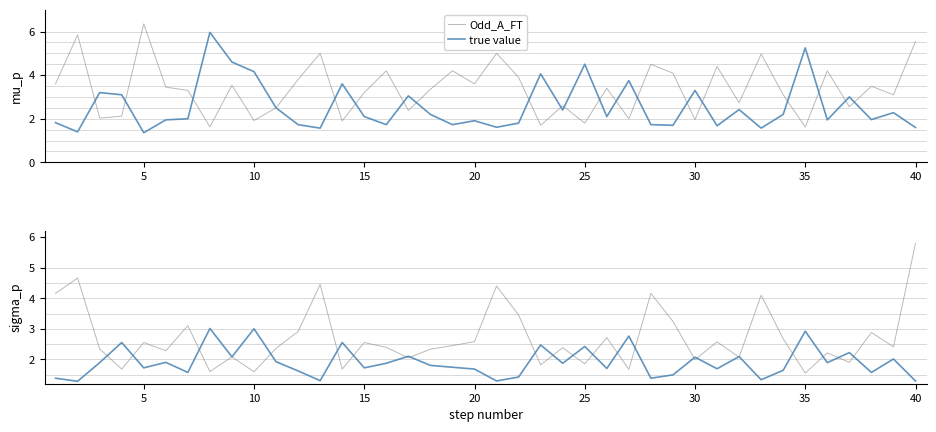

What is the highest value of the true value series?

6.0